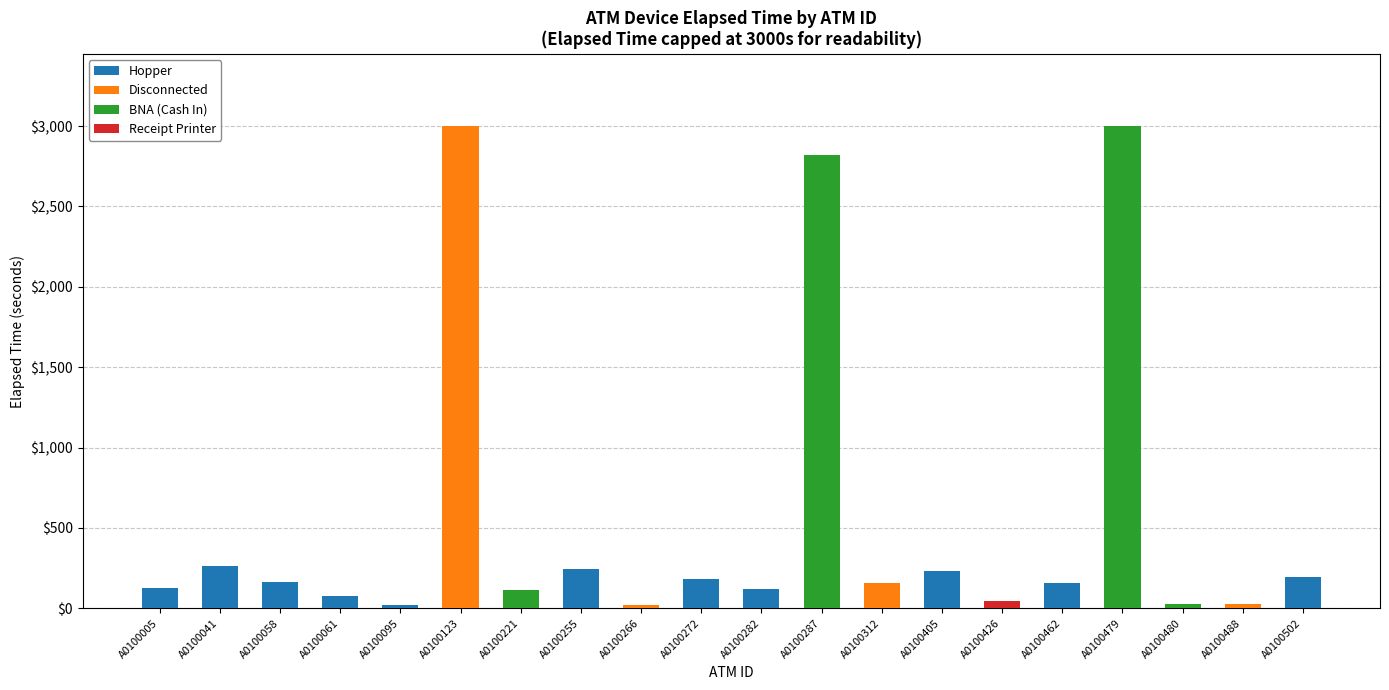

Is it true that BNA (Cash In) equals 9 at A0100480?

False